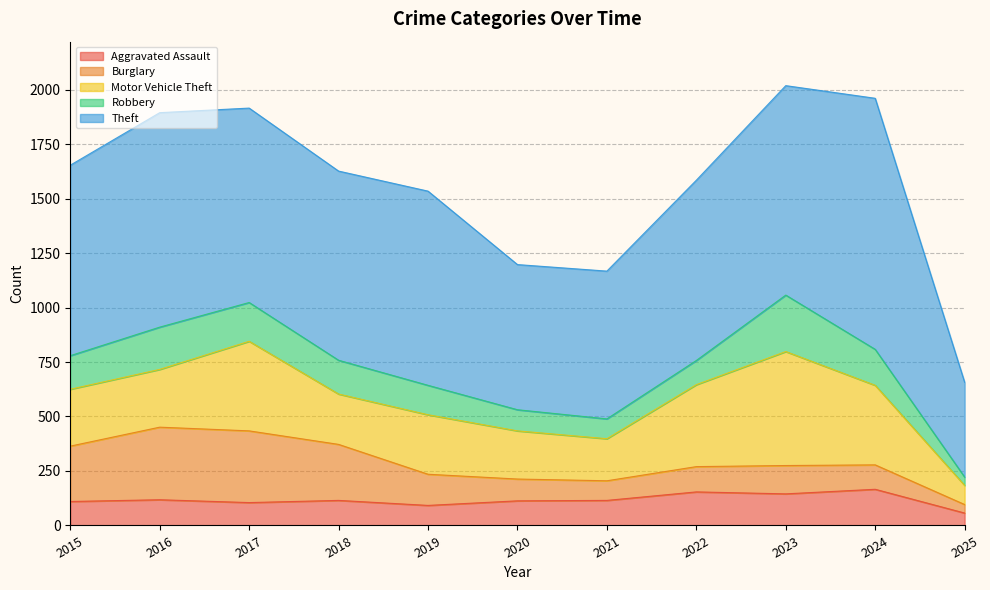

How many lines are shown in the chart?

5